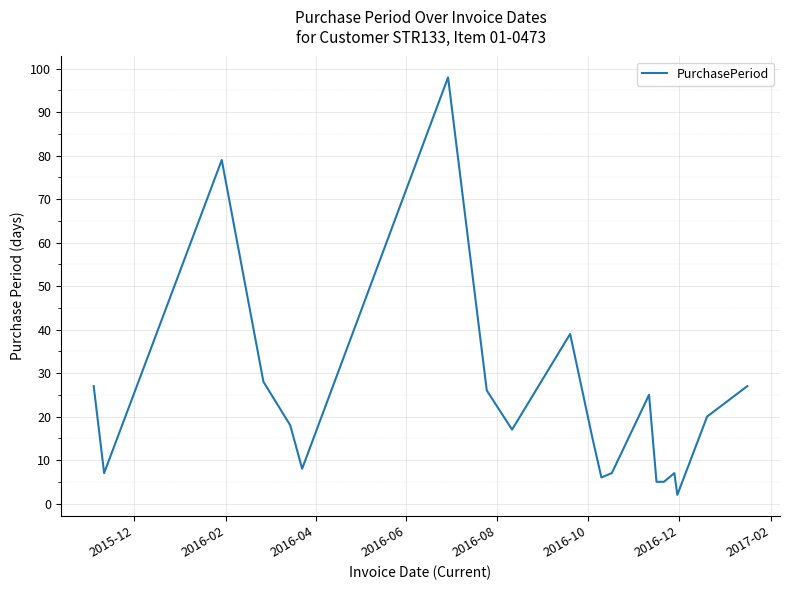

What is the average value?

23